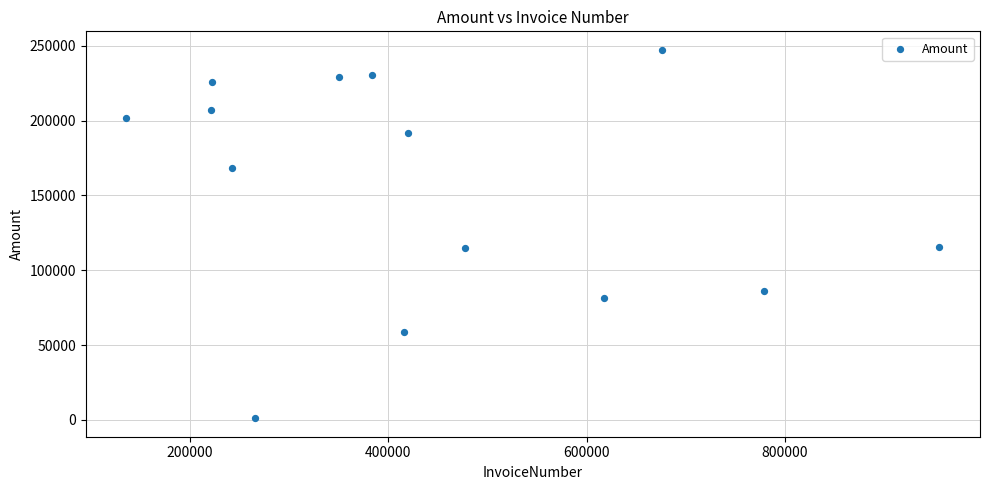

What is the range of Y values (max minus min)?

246268